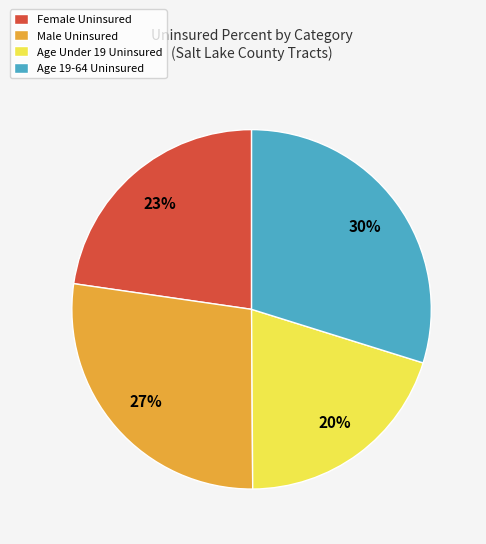

How many slices are in this pie chart?

4